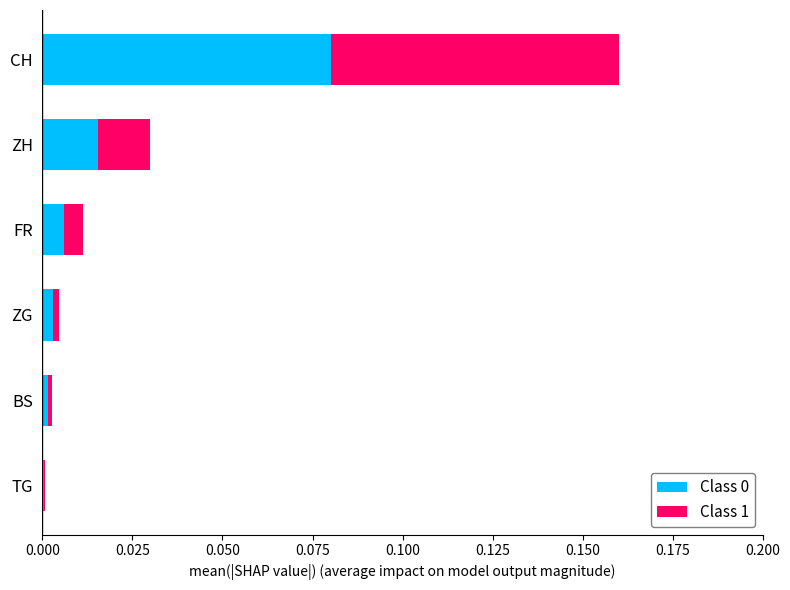

At which category is the sum across all series the highest?

CH